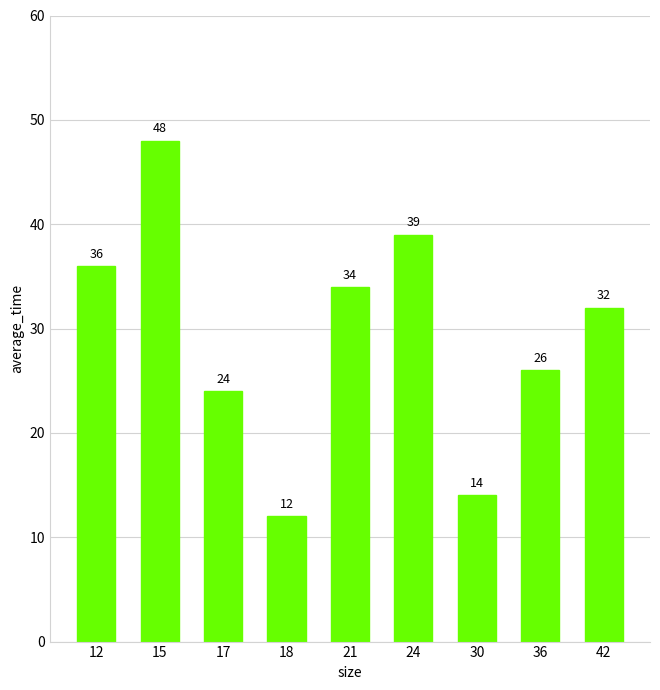

What is the change in value from 21 to 24?

+5